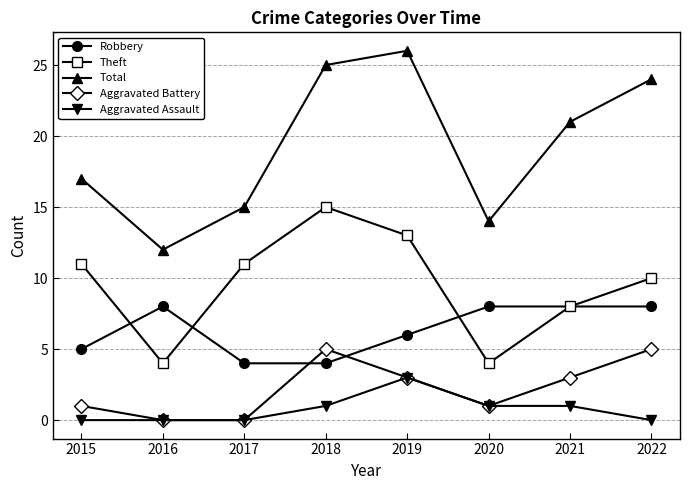

Reading left to right, extract all data points from this chart.

Robbery: 5	8	4	4	6	8	8	8
Theft: 11	4	11	15	13	4	8	10
Total: 17	12	15	25	26	14	21	24
Aggravated Battery: 1	0	0	5	3	1	3	5
Aggravated Assault: 0	0	0	1	3	1	1	0